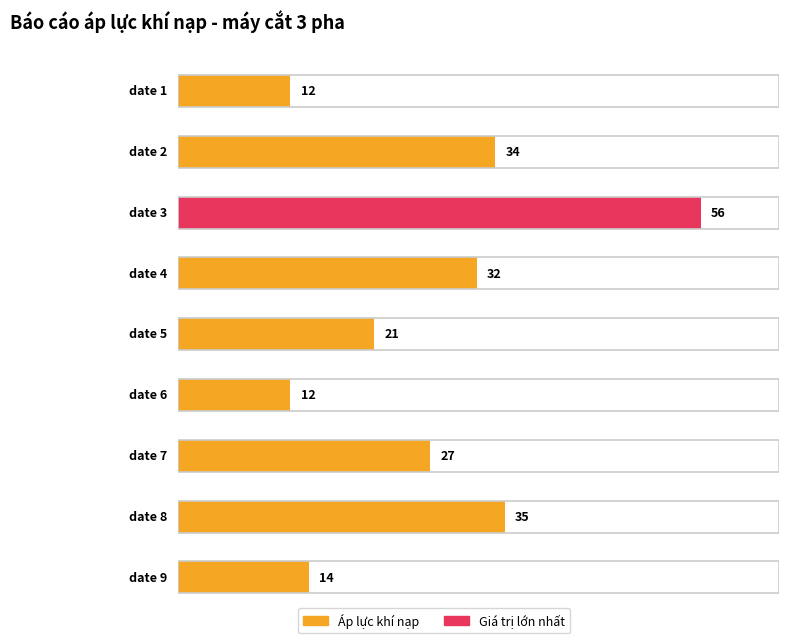

Count the number of categories in the chart.

9